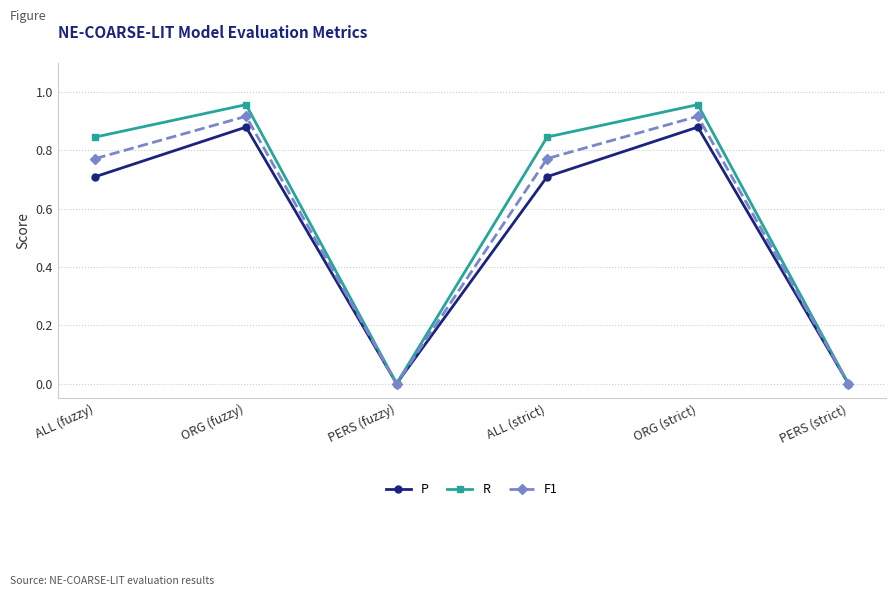

The value of R at ORG (fuzzy) is 1.3. True or false?

False